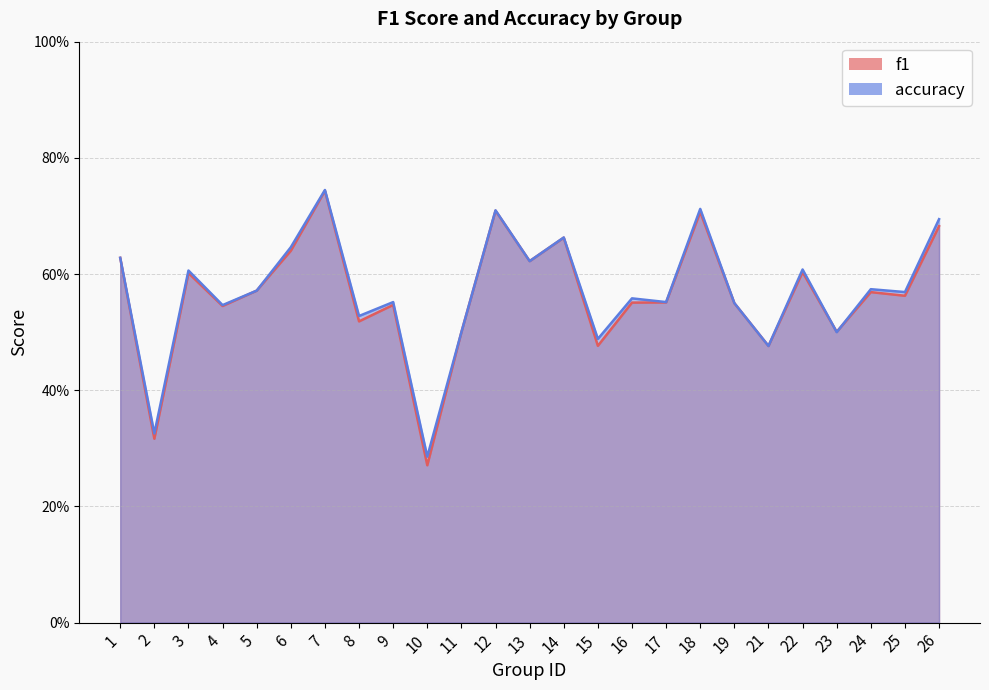

Which category has the highest value across all series?

7